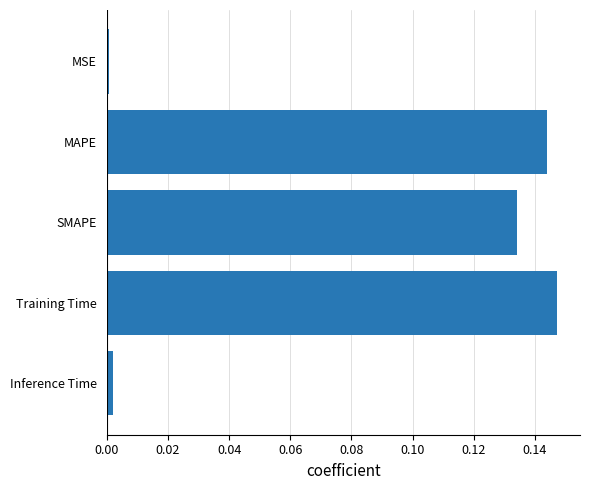

What is the sum of all values?

0.4